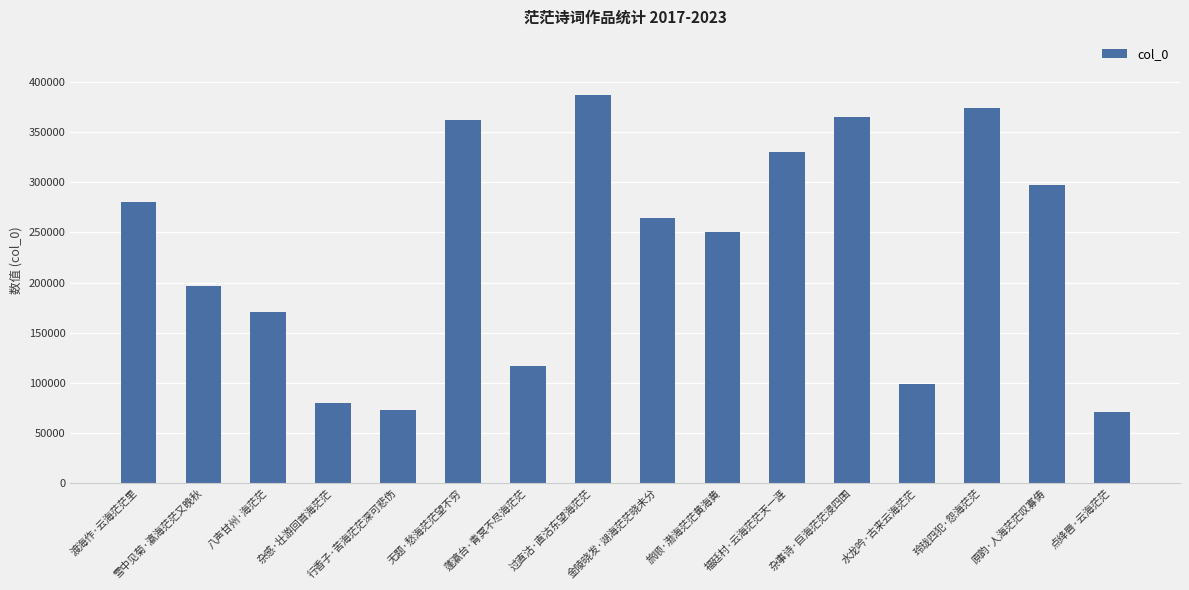

What is the minimum value shown in the chart?

70628